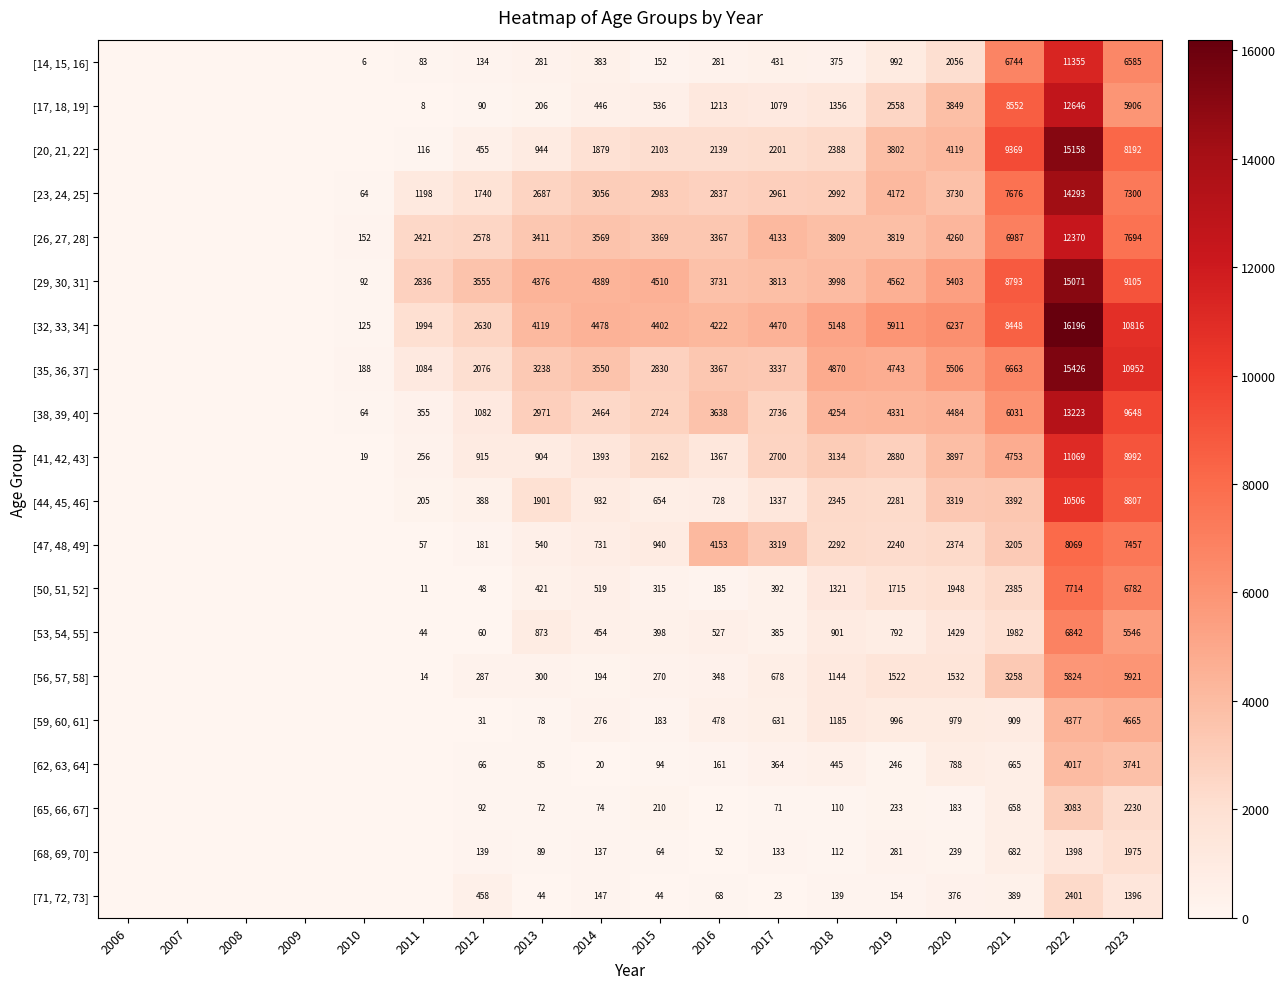

What is the difference between the highest and lowest values at 2019?

5757